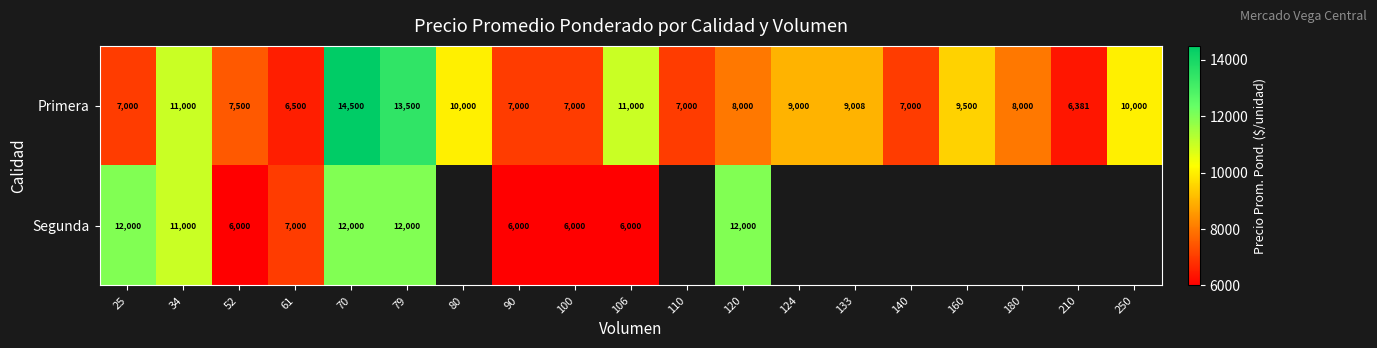

Which label corresponds to the smallest value in the chart?

52